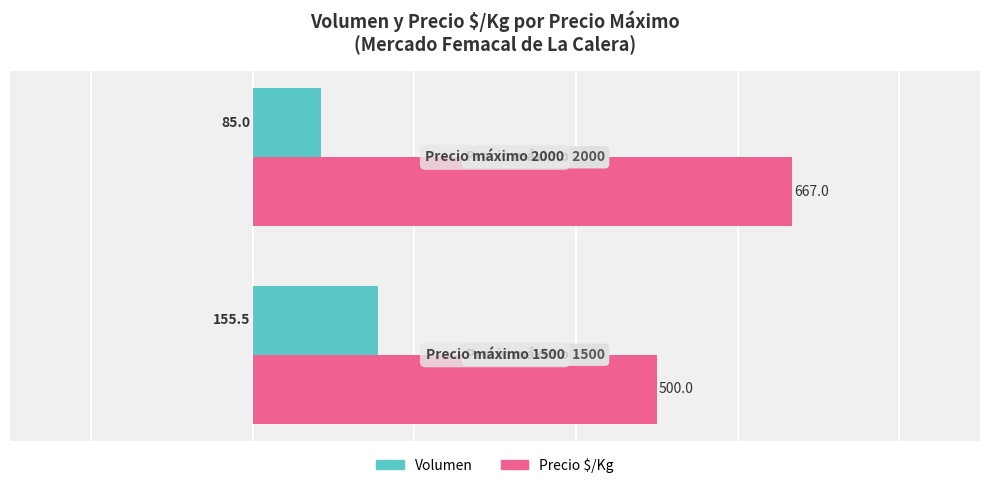

Rank the series by their maximum value, from highest to lowest.

Precio $/Kg, Volumen